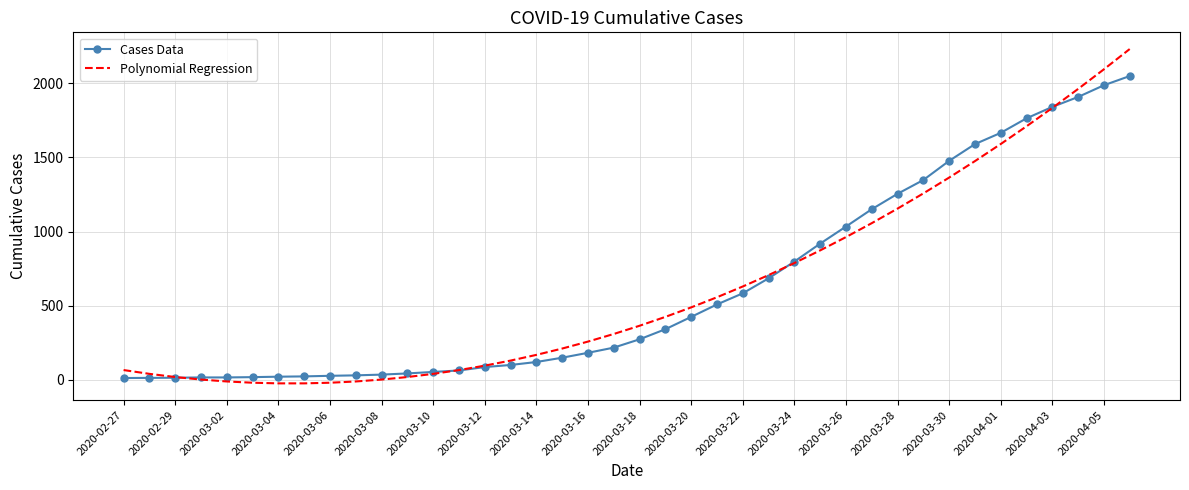

What is the greatest value displayed?

2231.1